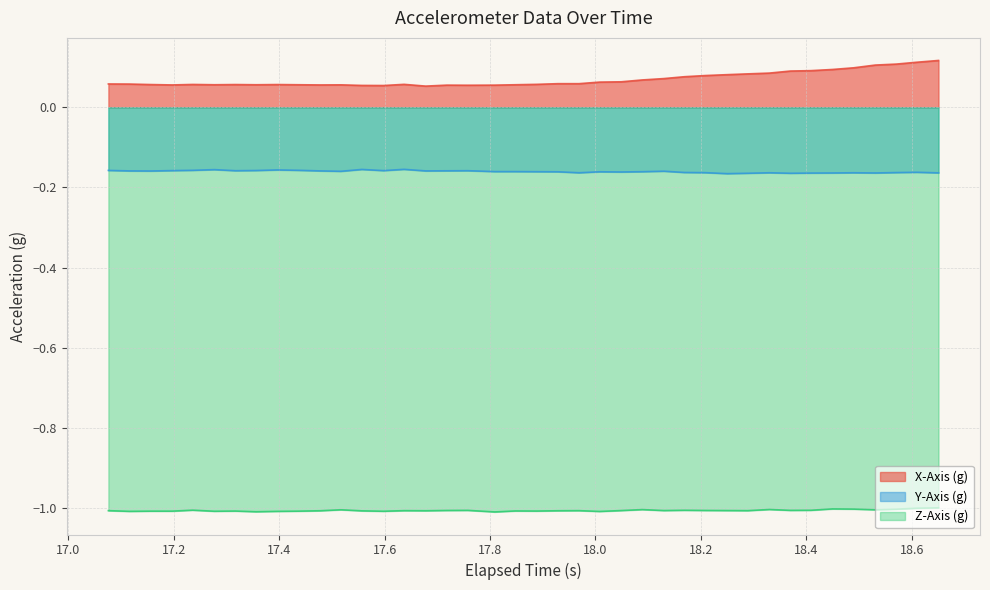

What is the sum of all Y-Axis (g) values?

-6.4